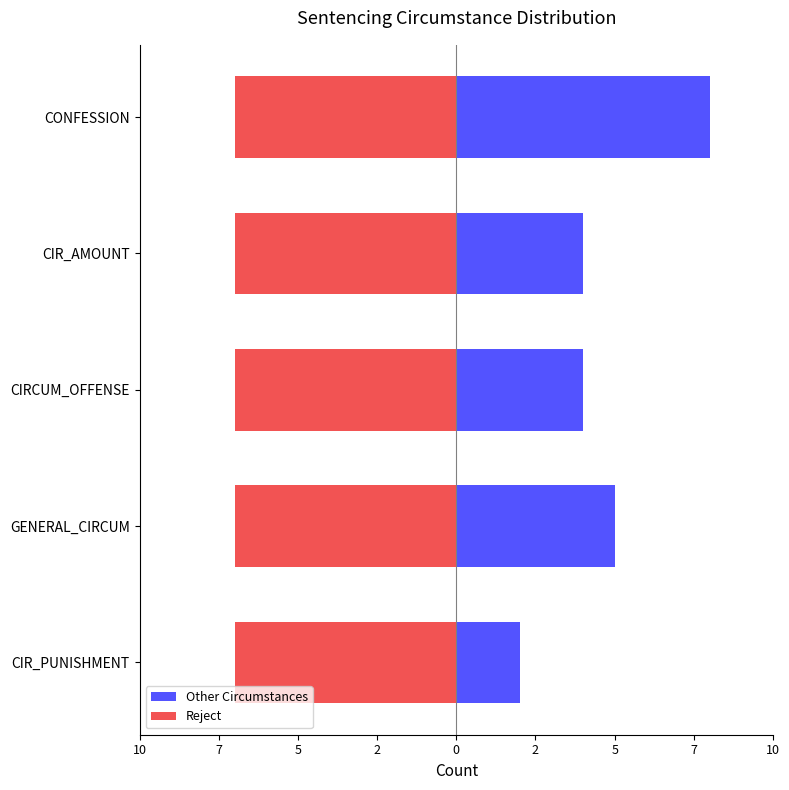

The value of Reject at 2 is 1.1. True or false?

False